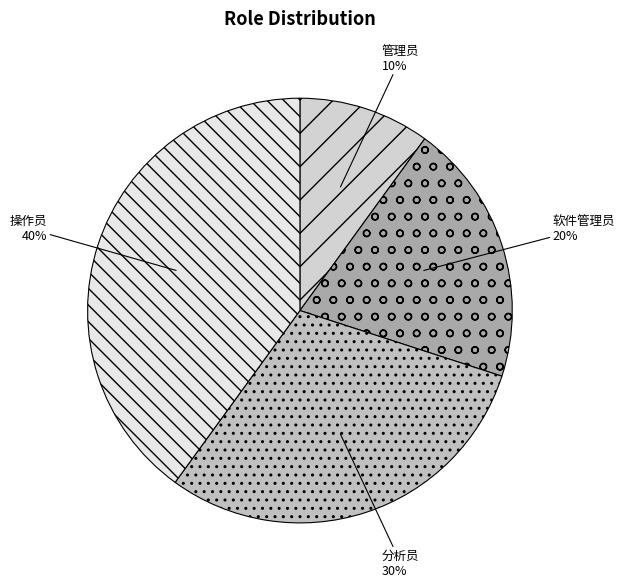

How many slices are in this pie chart?

4